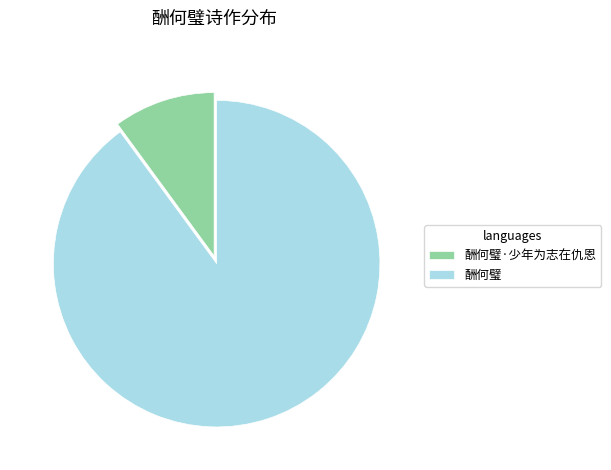

Which category has the biggest portion of the pie?

酬何璧